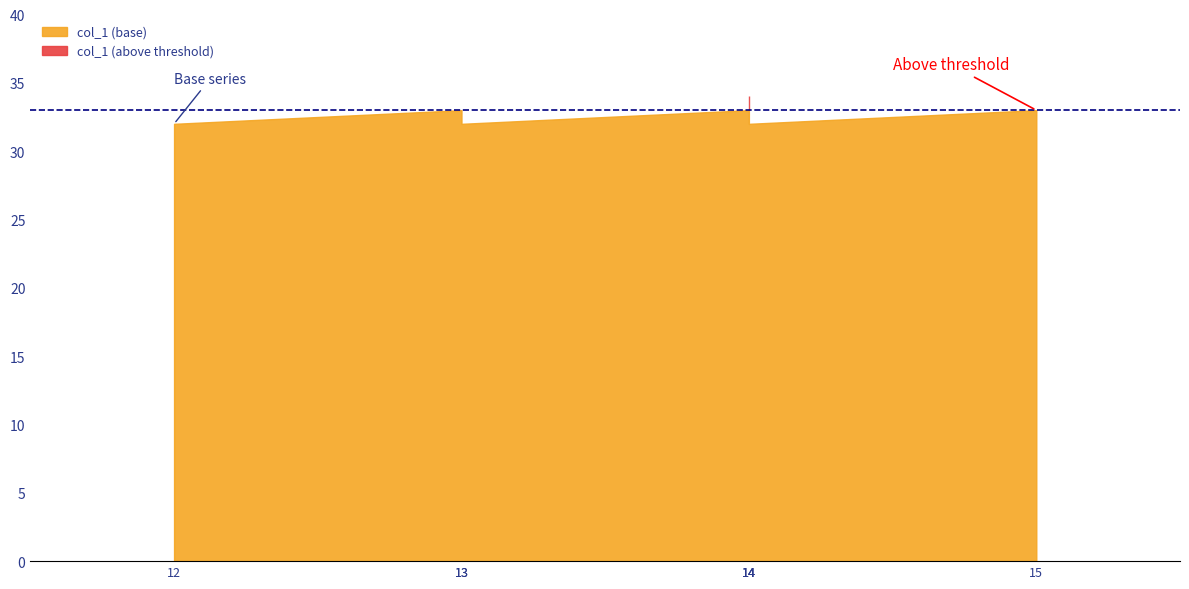

Count the number of values greater than 33.

1